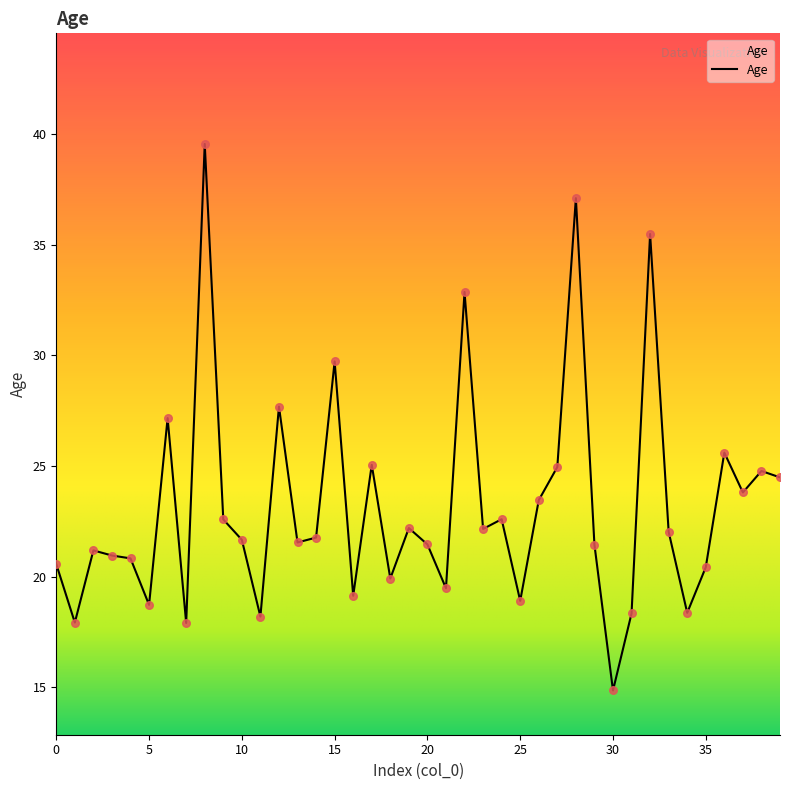

What is the difference between the maximum and minimum values?

24.7